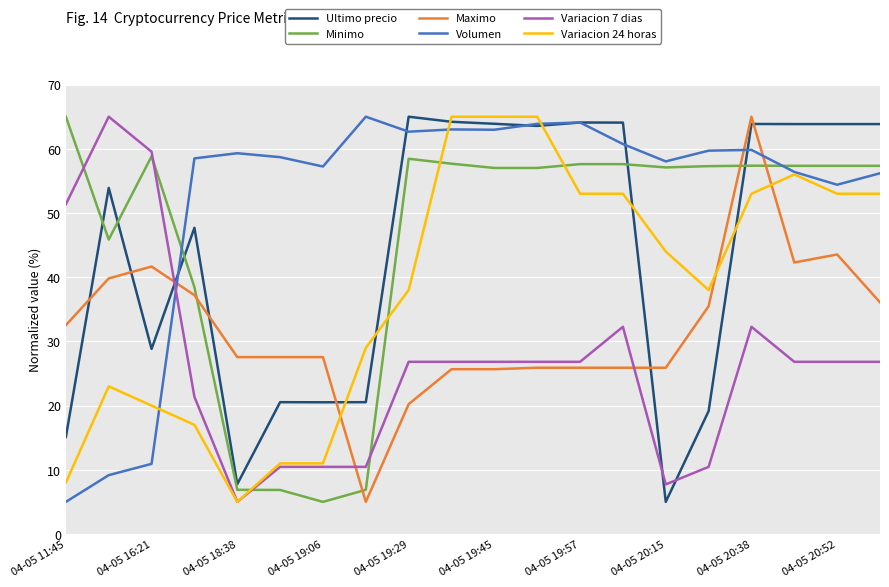

Which series ends up on top after the final intersection of Minimo and Ultimo precio?

Ultimo precio